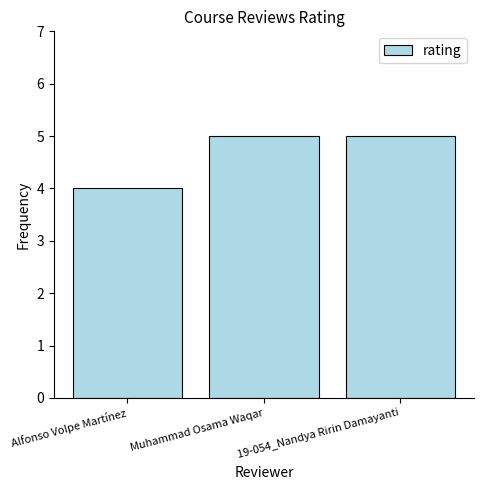

What is the maximum value shown in the chart?

5